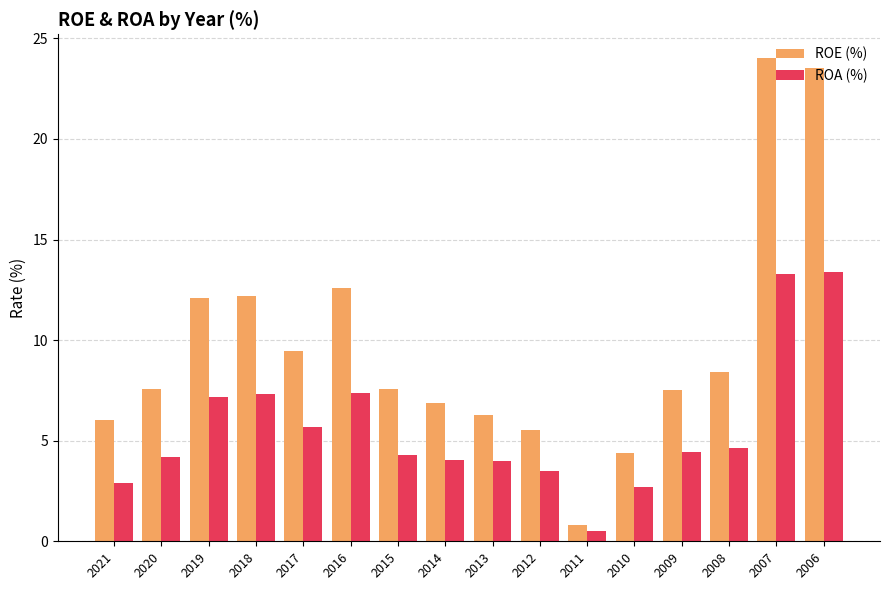

How many distinct data groups are displayed?

2